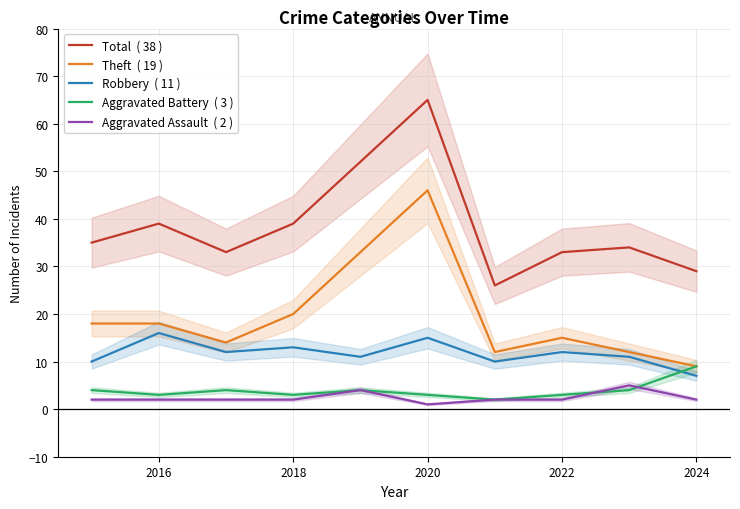

Between 2022 and 9, which series saw the biggest shift?

Theft  ( 19 )